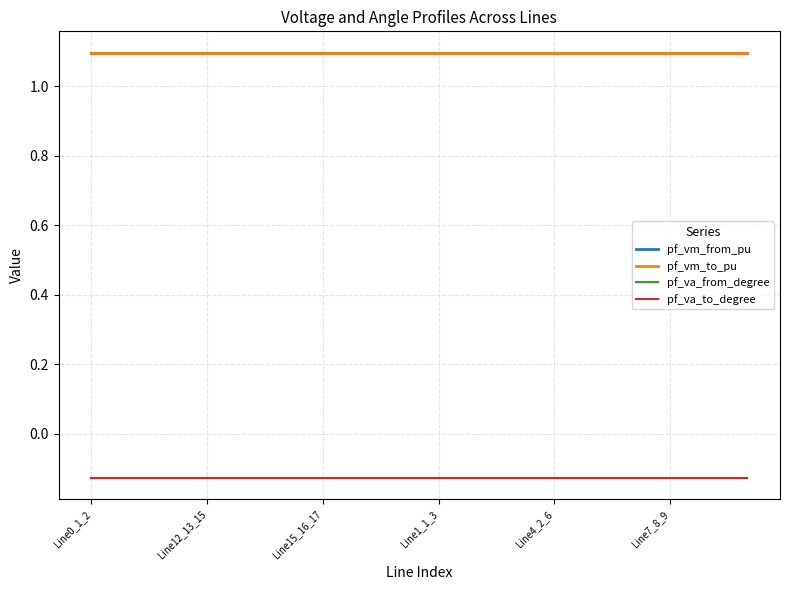

How many pf_vm_from_pu values are between 1 and 2?

18